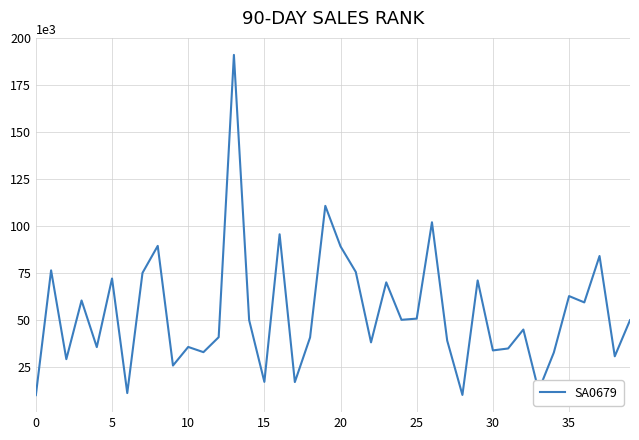

What is the maximum value shown in the chart?

191186